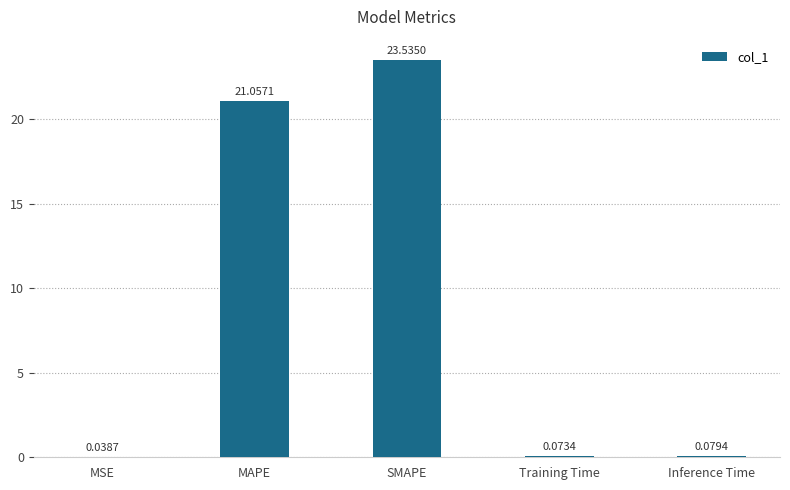

What is the sum of all values?

44.8